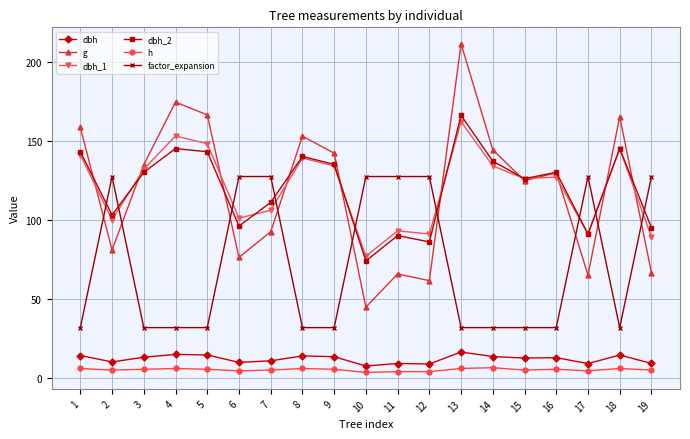

Does the chart display data point markers on the line(s)?

Yes